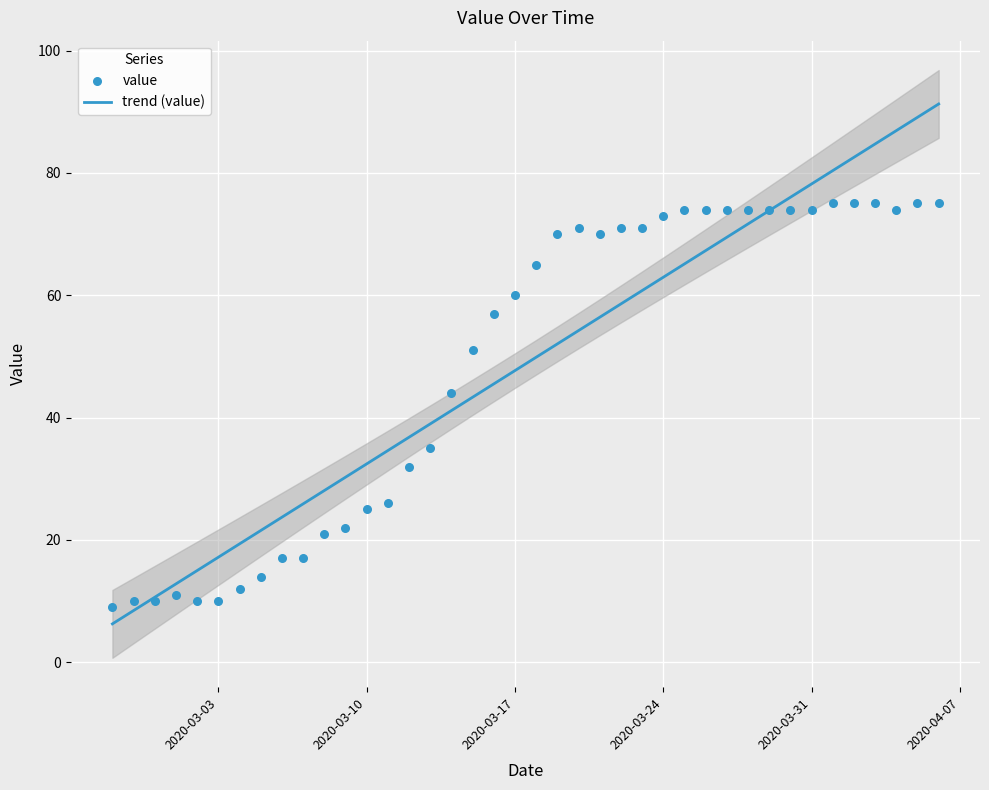

Which series has the widest spread of Y values?

trend (value)